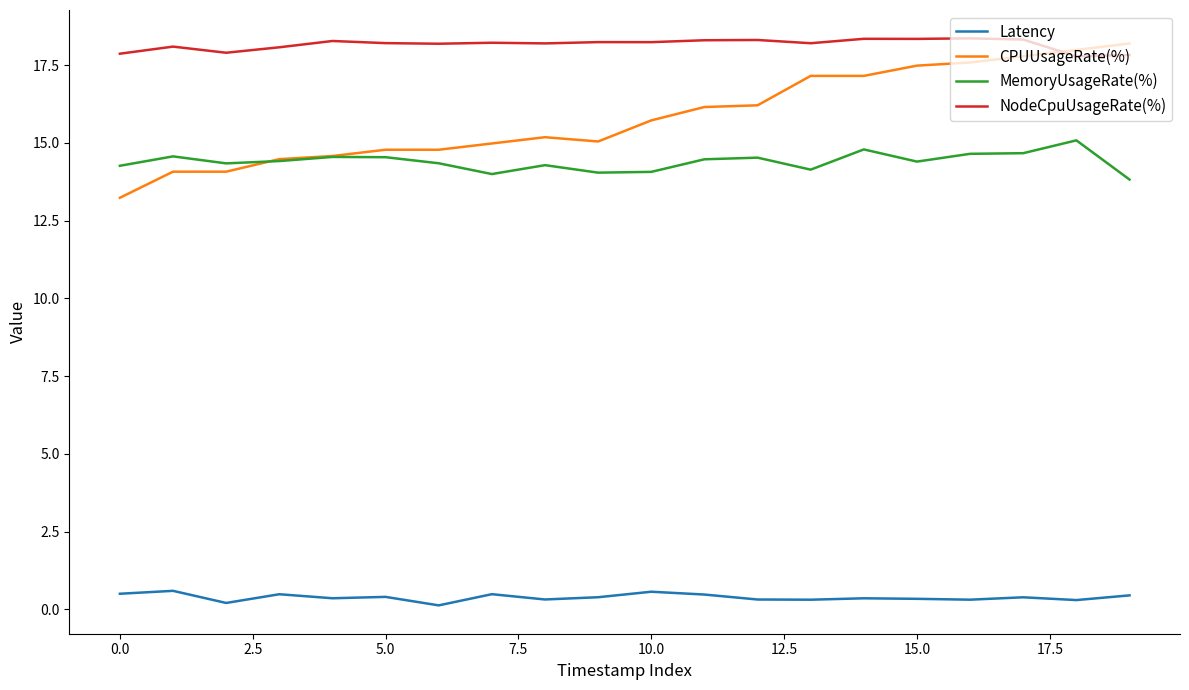

List the series in order of their peak value, highest first.

NodeCpuUsageRate(%), CPUUsageRate(%), MemoryUsageRate(%), Latency